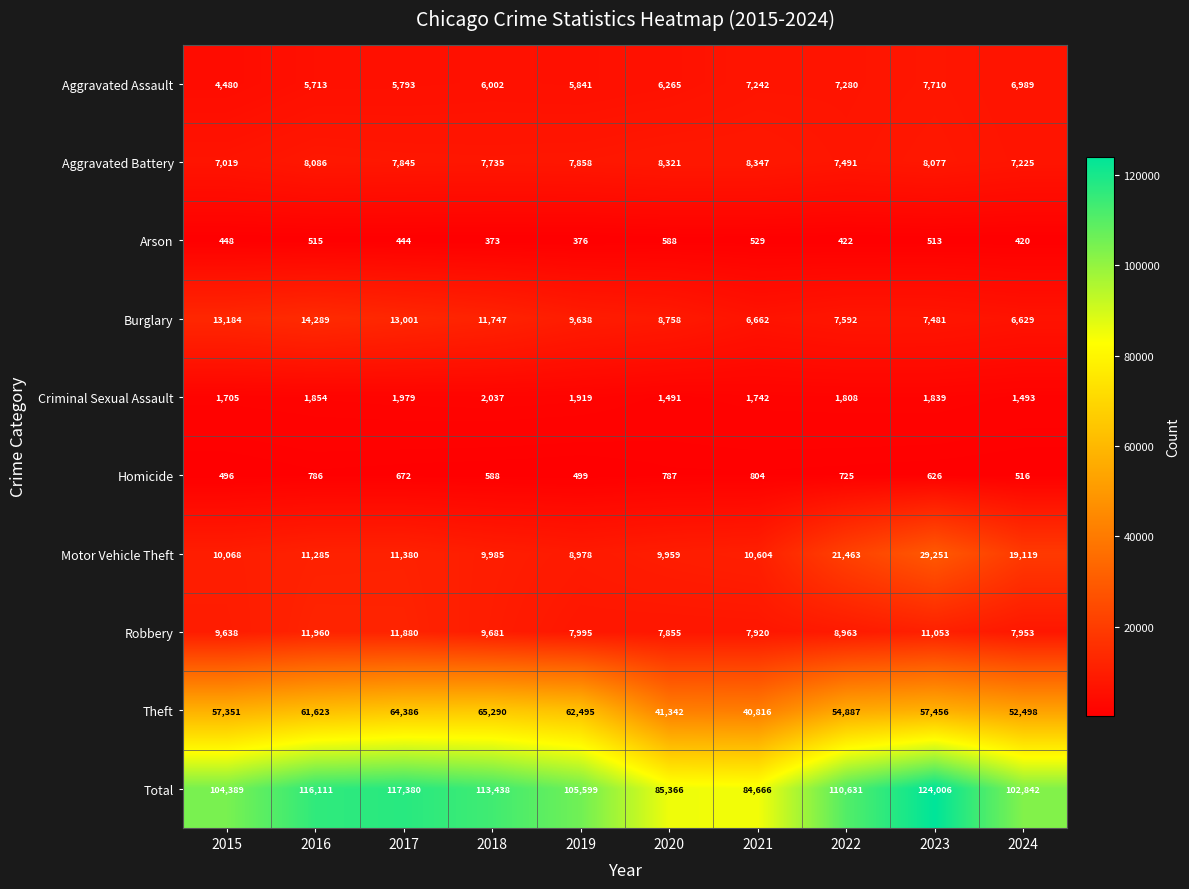

What is the greatest value displayed?

124006